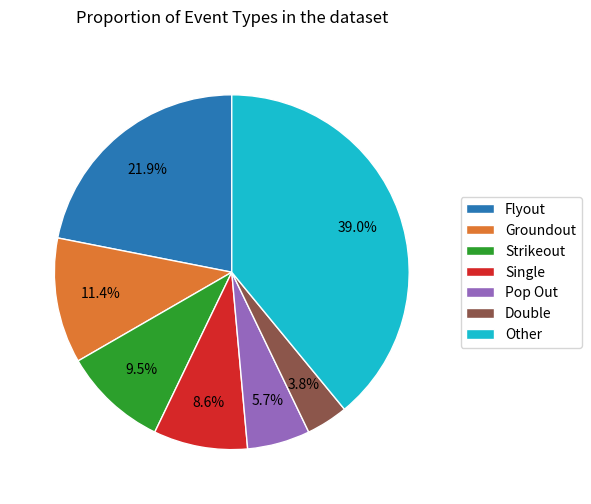

Which category has the biggest portion of the pie?

Other